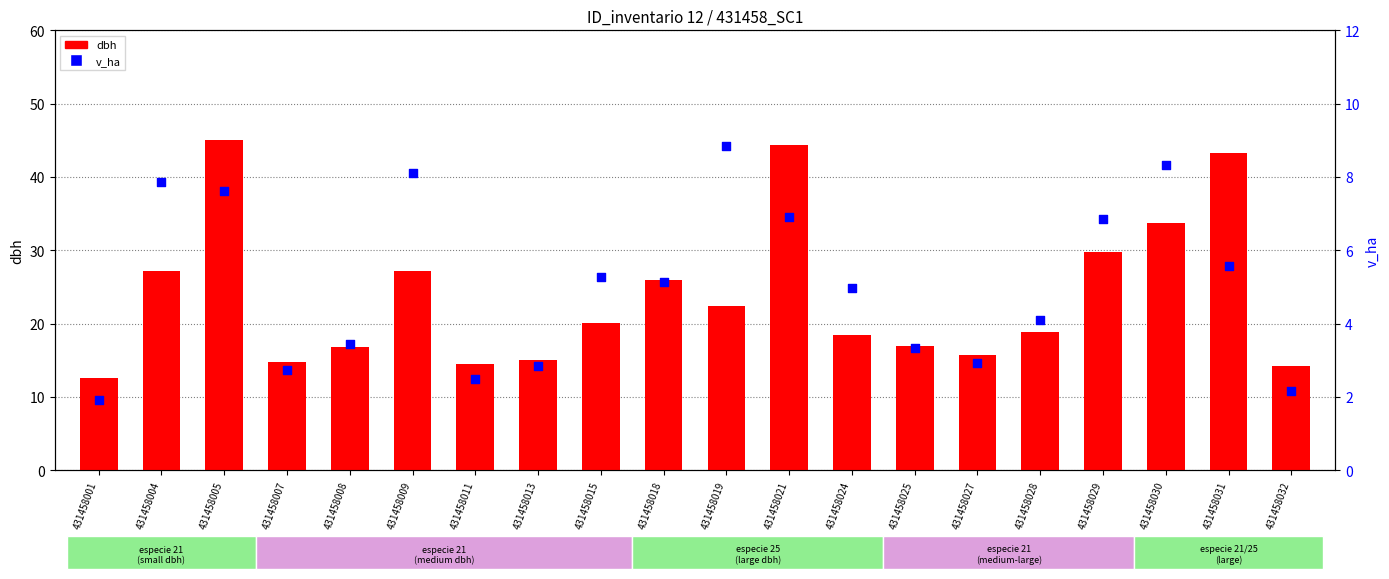

At how many categories does at least one series exceed 38?

3